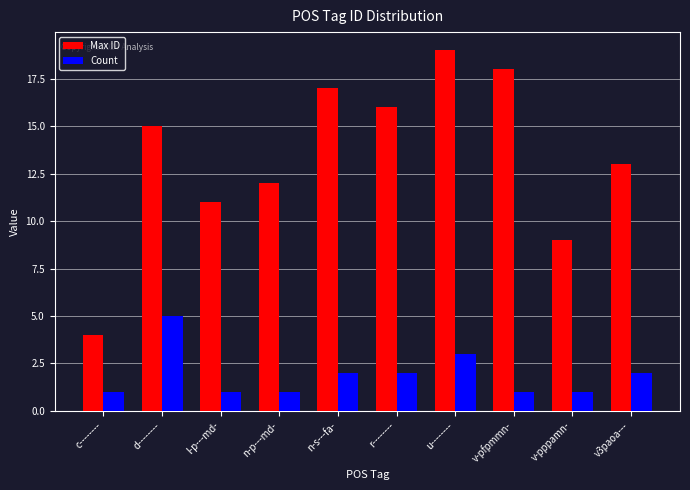

How many data points does each series have?

10